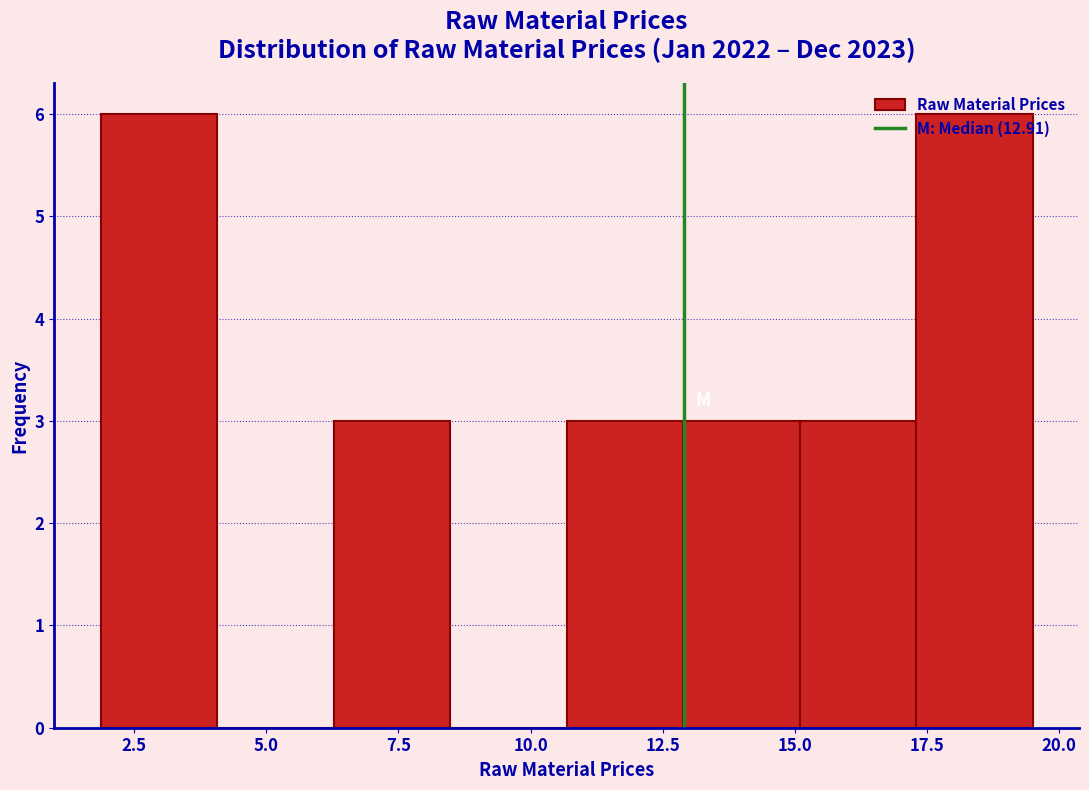

What is the height of the bar covering 15.0 to 17.5 on the x-axis? Neither the bar edges nor the heights are printed on the chart, so give them approximately, as read against the axes.

3